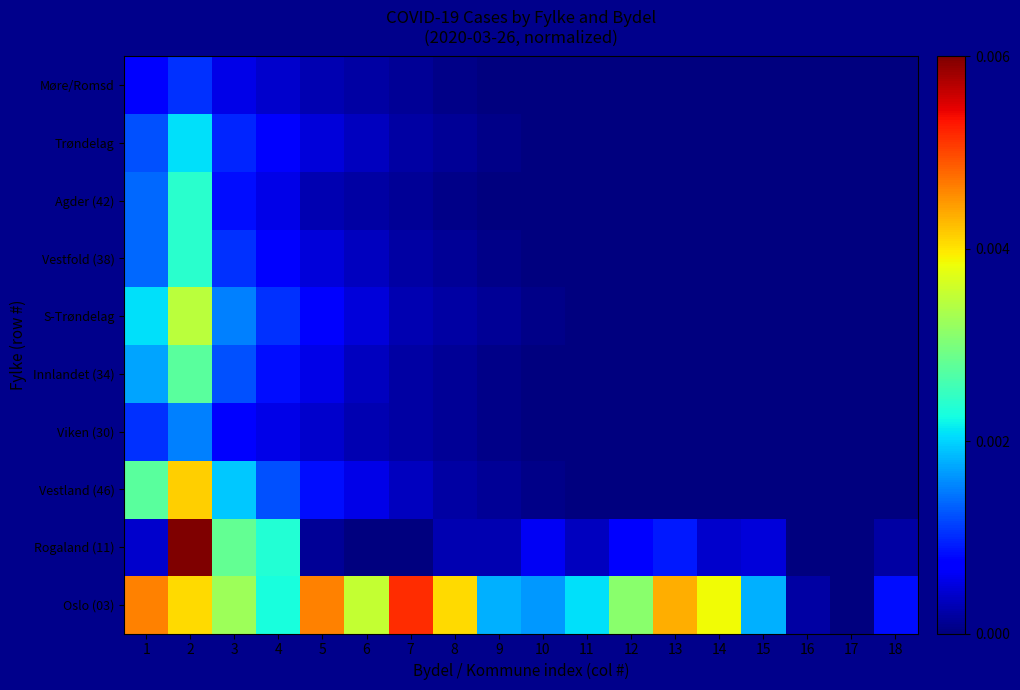

Which has a higher value, 12 or 1?

1